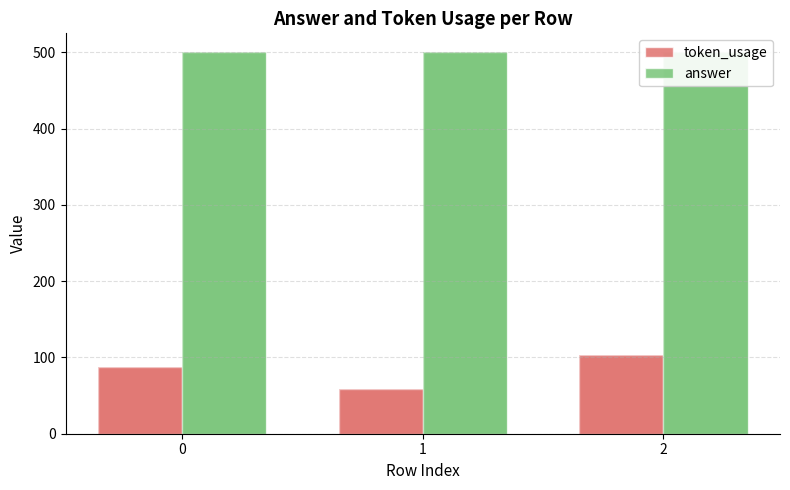

How many data points in token_usage are above 88?

1